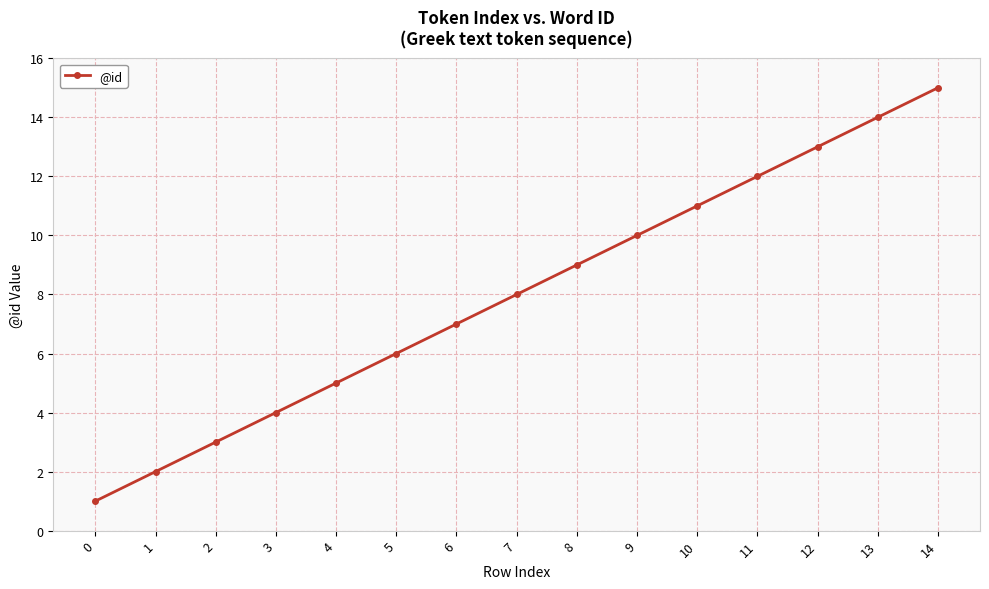

Which has a higher value, 11 or 3?

11